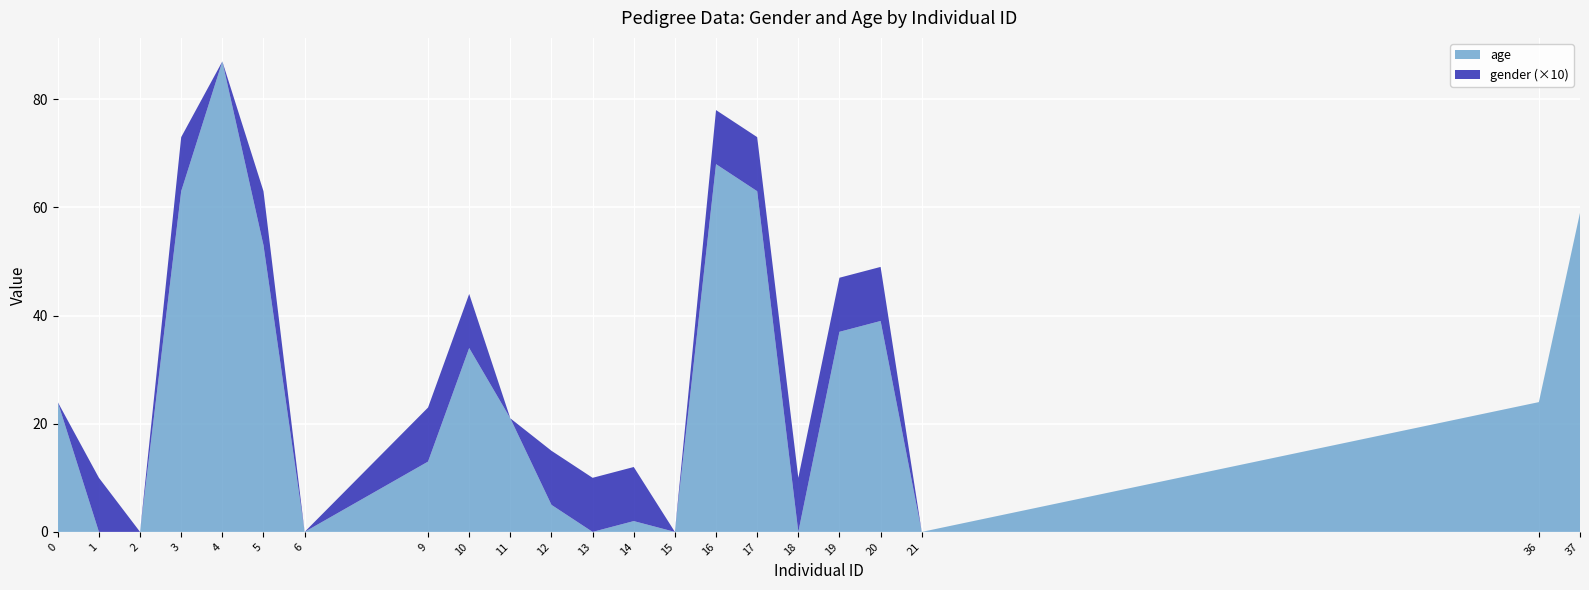

Reading left to right, transcribe all the data shown in this chart.

gender: 0	1	0	1	0	1	0	1	1	0	1	1	1	0	1	1	1	1	1	0	0	0
age: 24	0	0	63	87	53	0	13	34	21	5	0	2	0	68	63	0	37	39	0	24	59